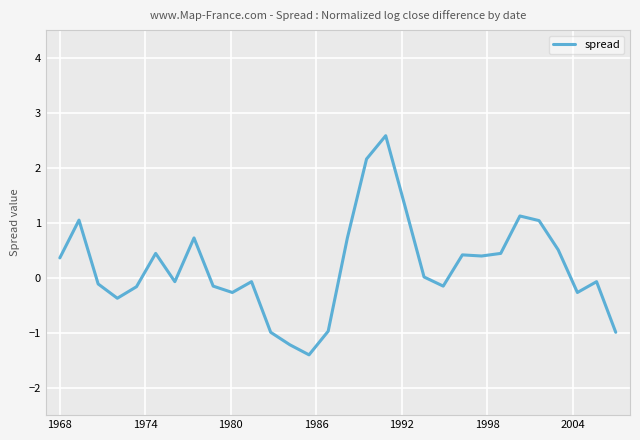

What is the difference between the maximum and minimum values?

4.0